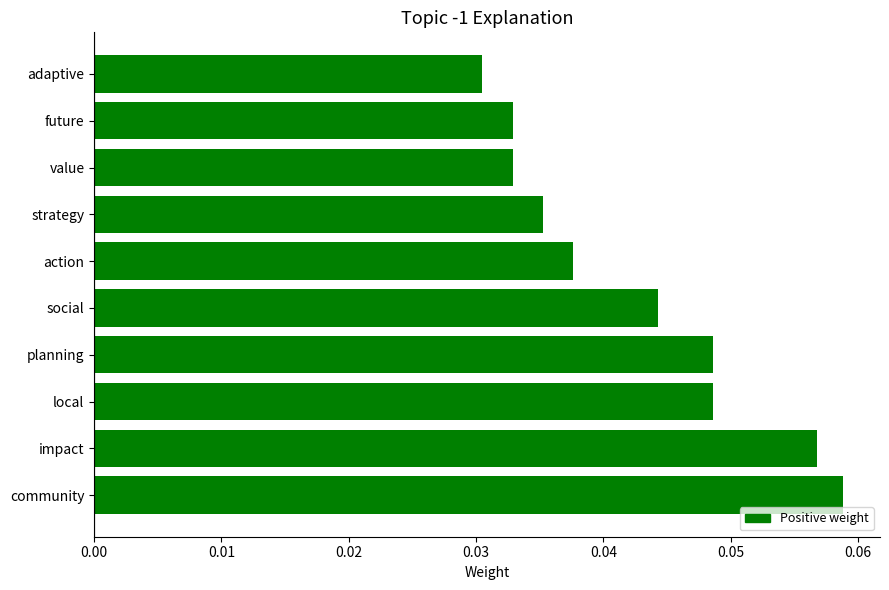

Does the chart contain any negative values?

No